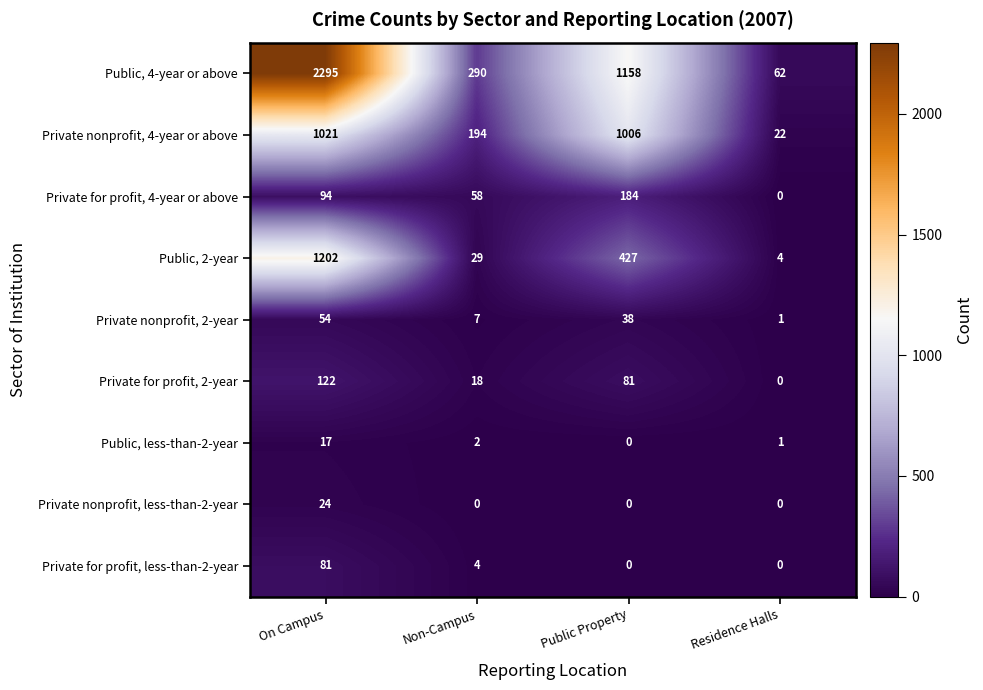

What is the difference between the Private nonprofit, 4-year or above values at On Campus and Public Property?

15